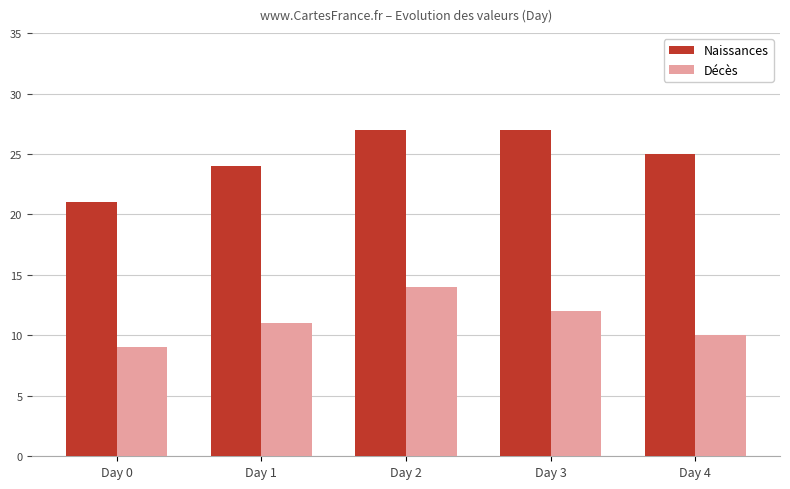

At which category is the sum across all series the highest?

Day 2